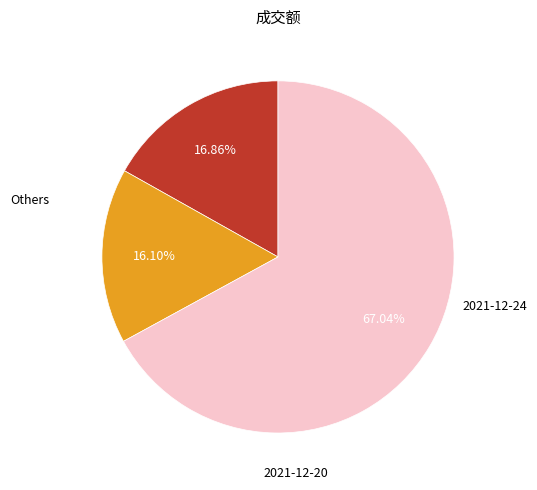

How many slices are in this pie chart?

3